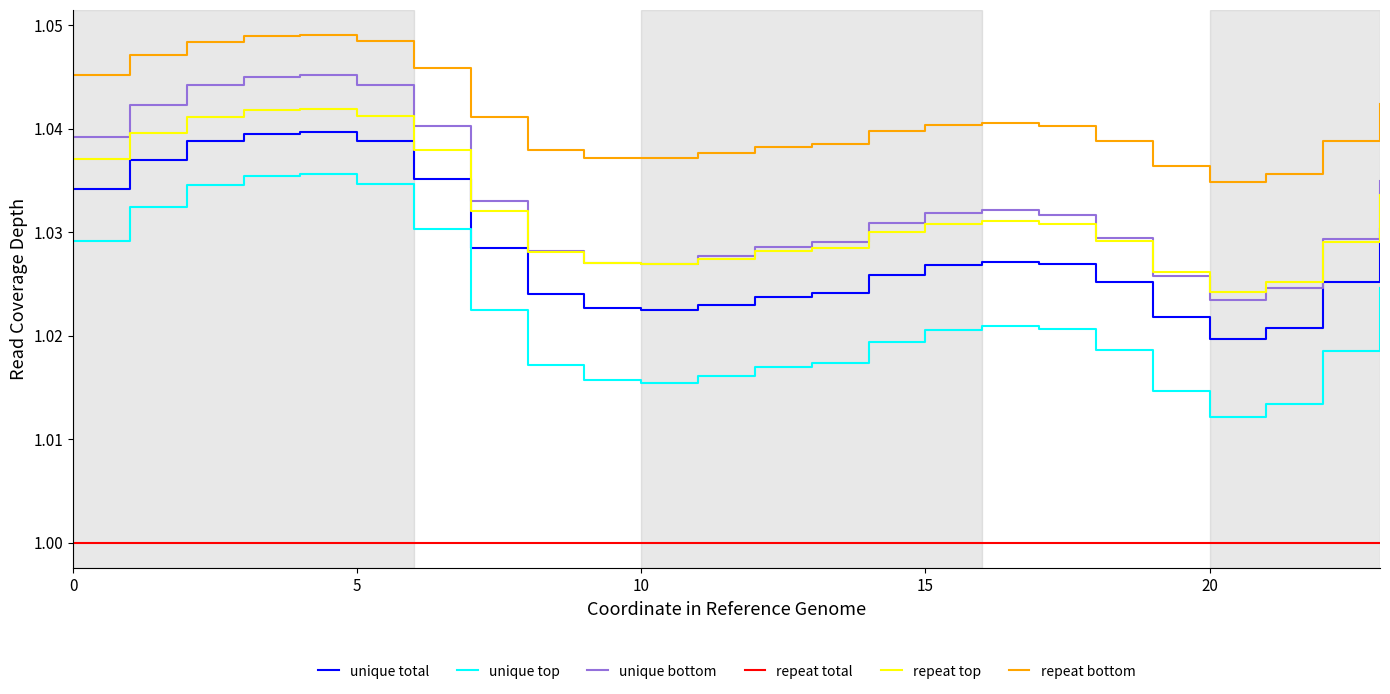

True or false: repeat total and unique total cross at least once.

False